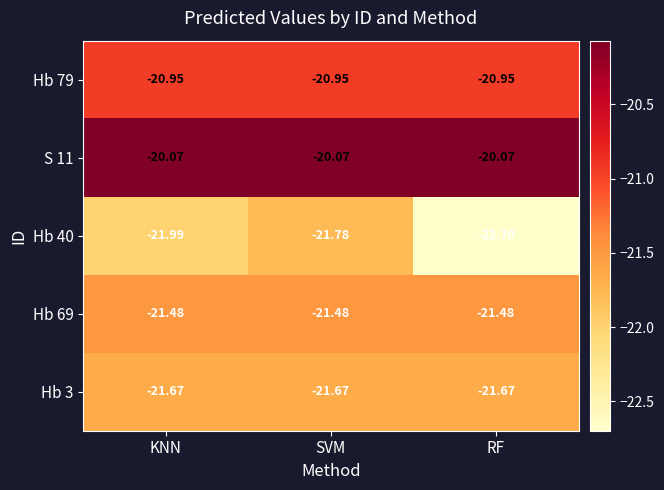

What is the smallest value displayed?

-22.7